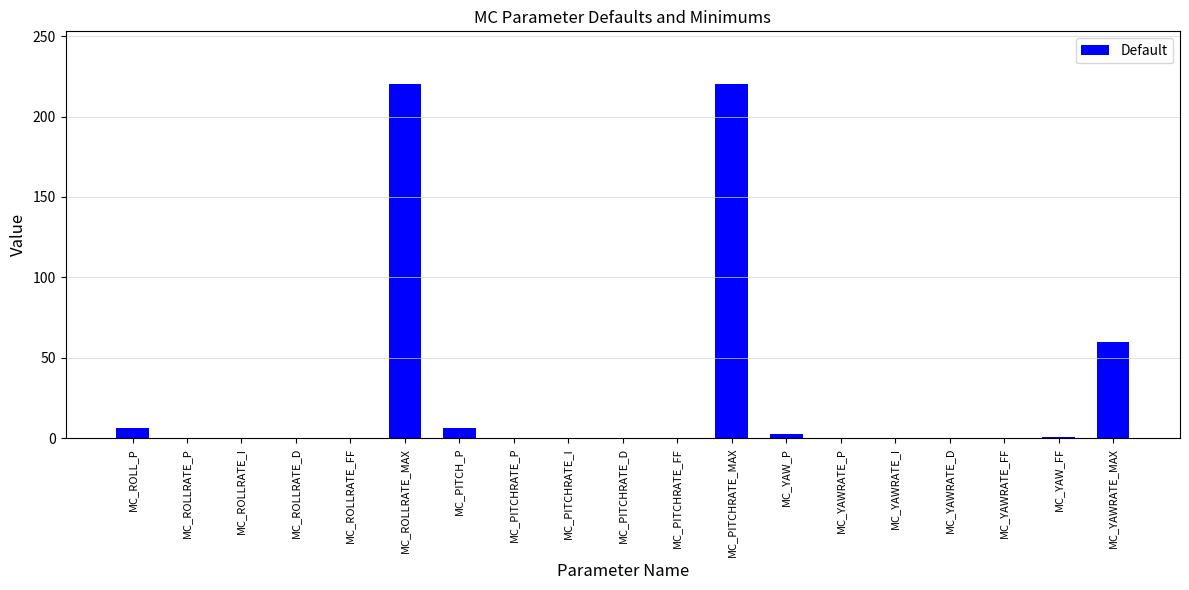

What is the sum of all values?

517.1